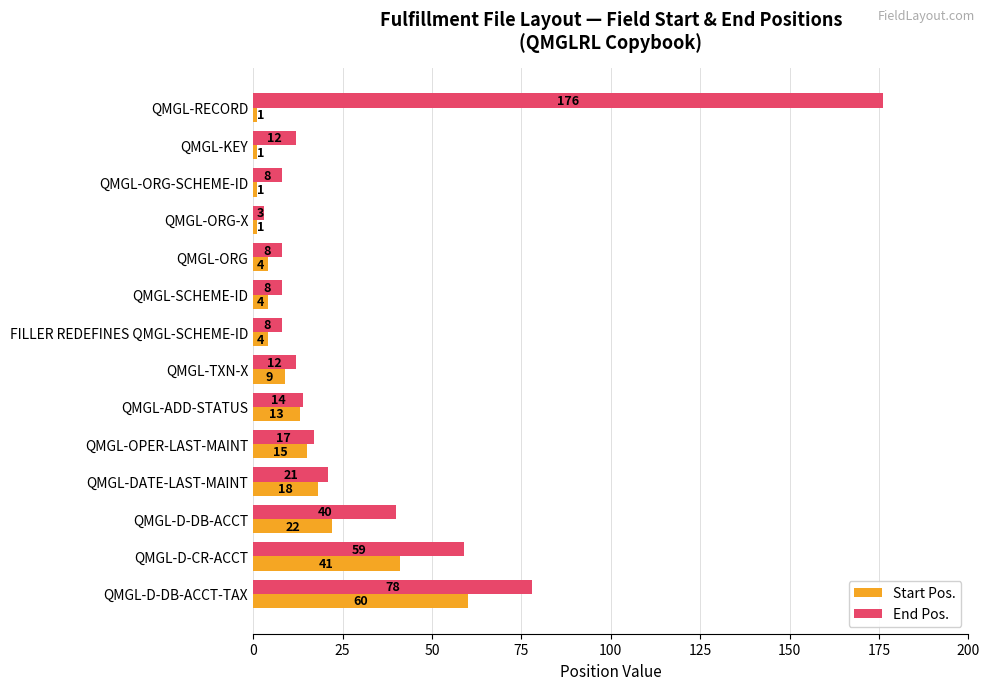

At QMGL-RECORD, list the series in order from largest to smallest.

End Pos., Start Pos.